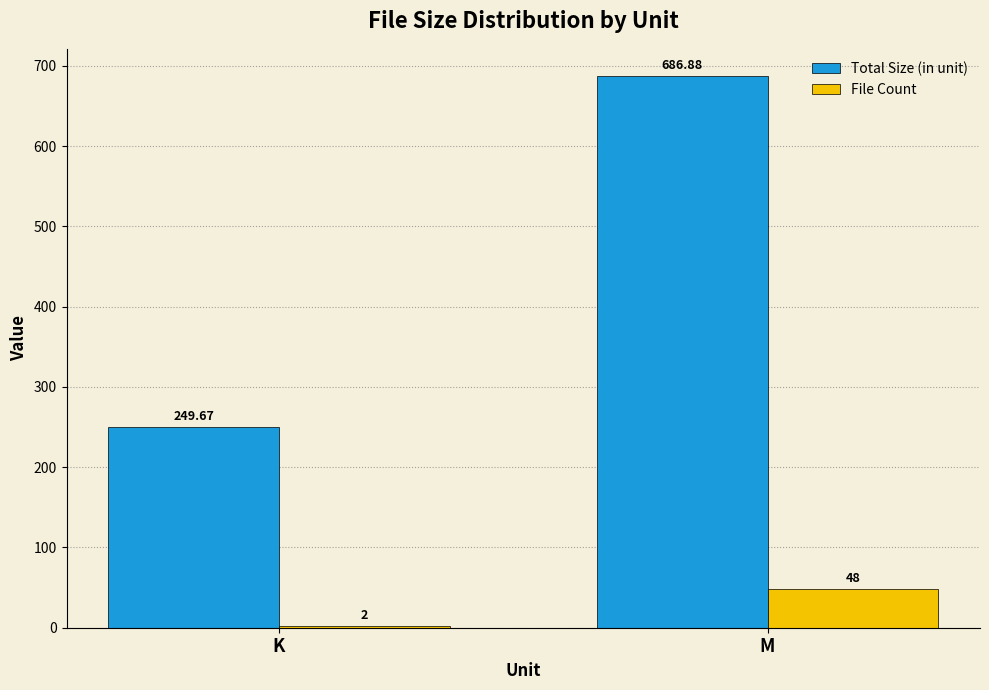

What is the total value across all series at M?

734.9